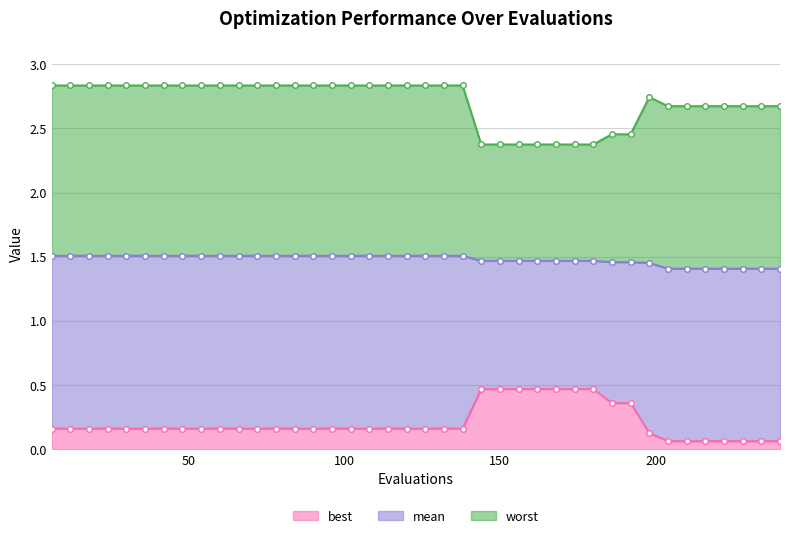

True or false: worst has a value of 3.4 at 150.

False